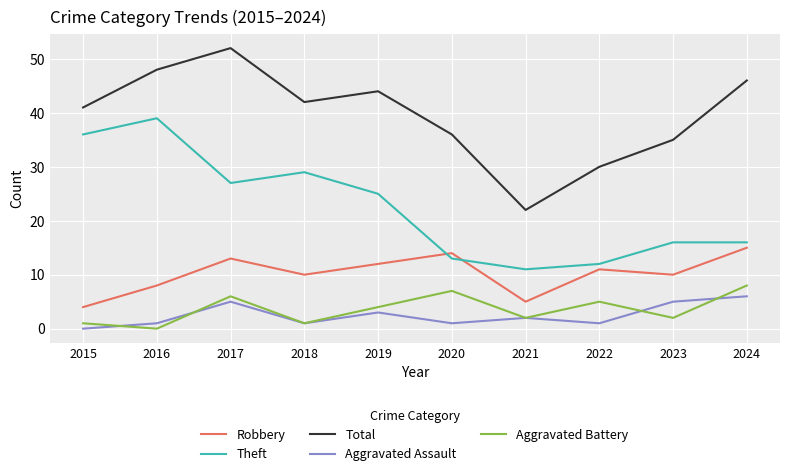

Is it true that Aggravated Battery equals 2 at 2023?

True